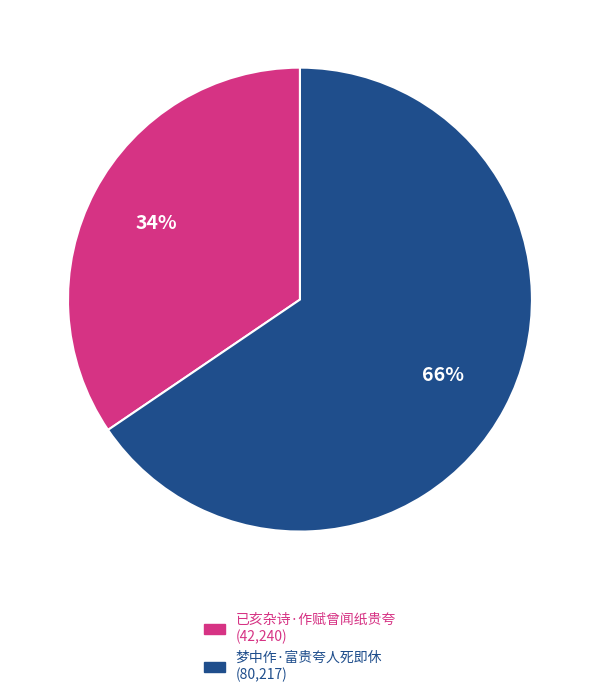

The 已亥杂诗·作赋曾闻纸贵夸 slice represents 42% of the pie. True or false?

False